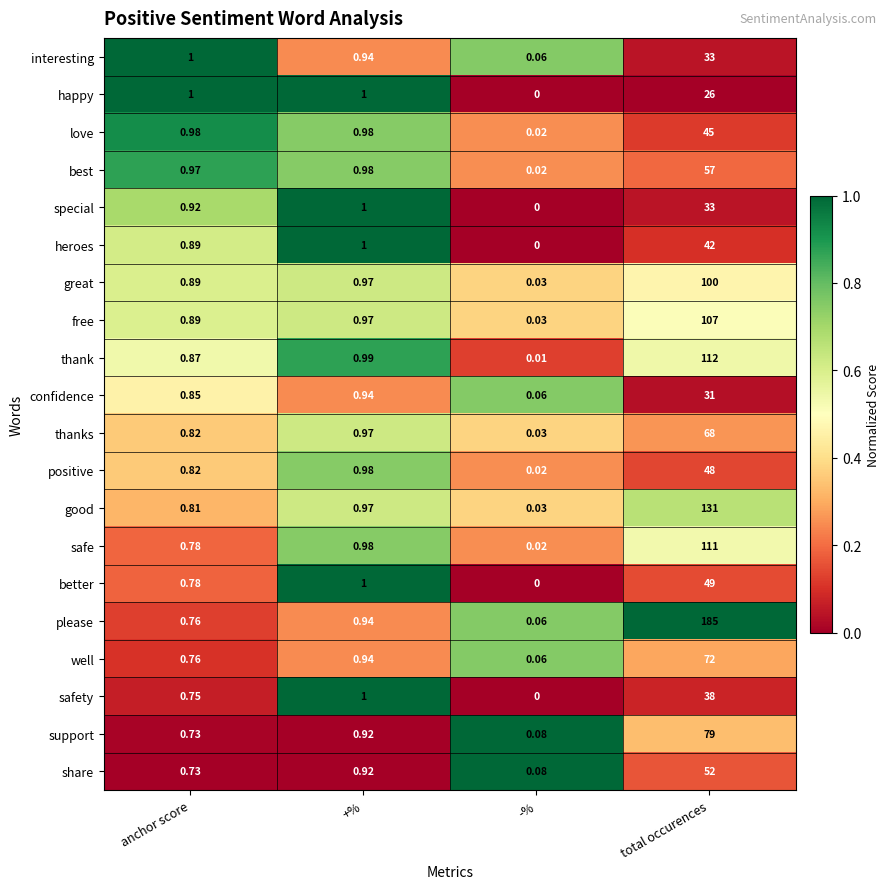

Which series has the largest range (max minus min)?

please